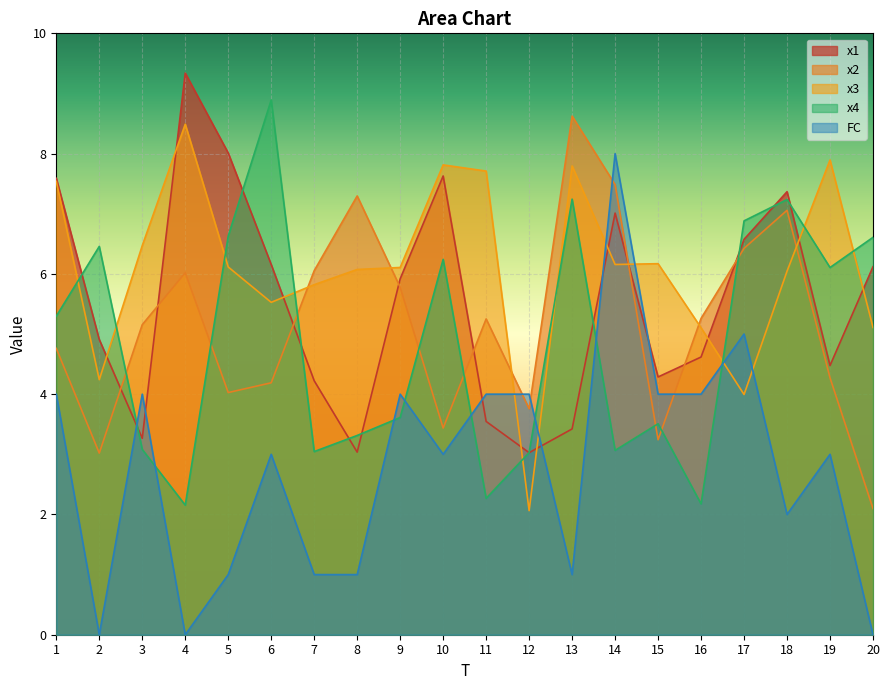

The value of x4 at 13 is 12.0. True or false?

False